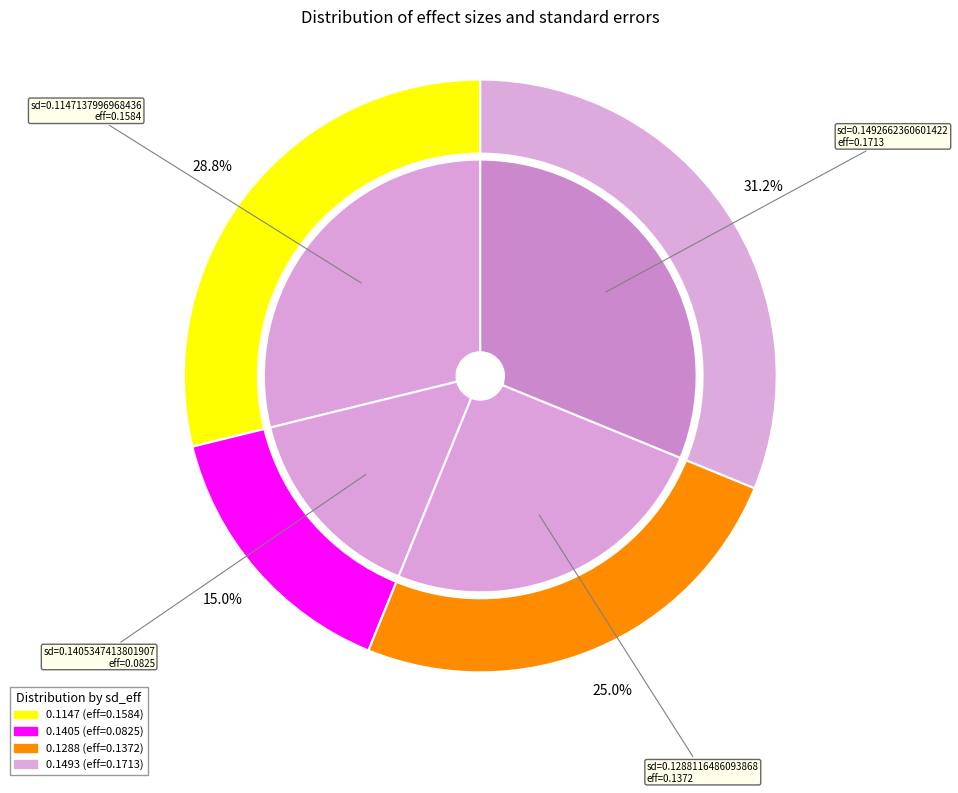

How many segments does this pie chart have?

4